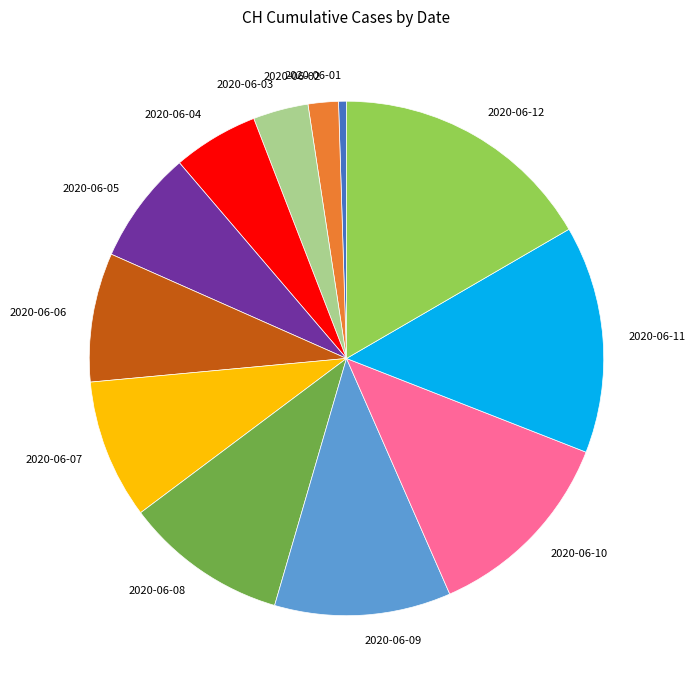

Which slice is the smallest?

2020-06-01